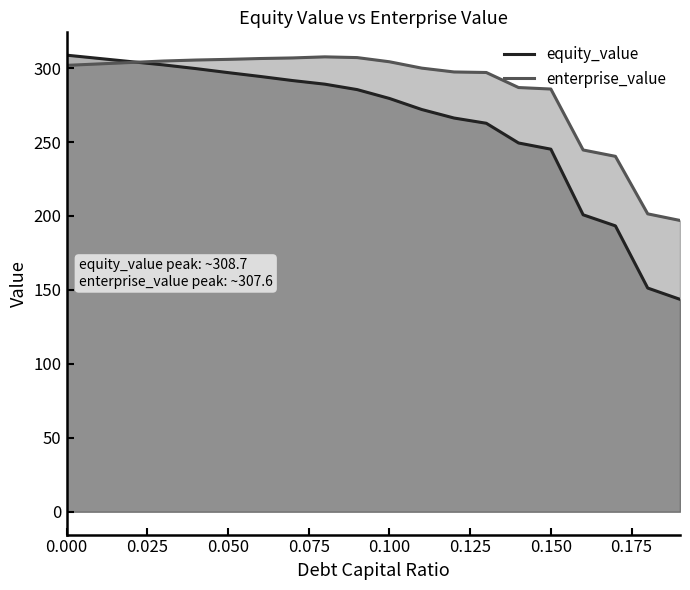

Rank the series by their maximum value, from highest to lowest.

equity_value, enterprise_value